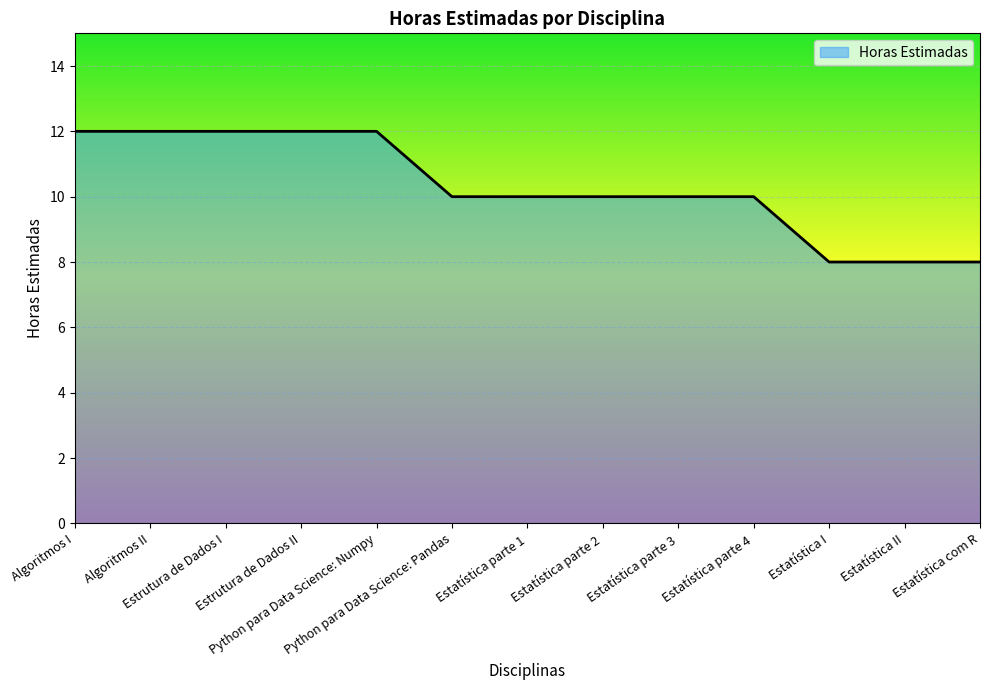

Which has a higher value, Estatística I or Estatística parte 2?

Estatística parte 2